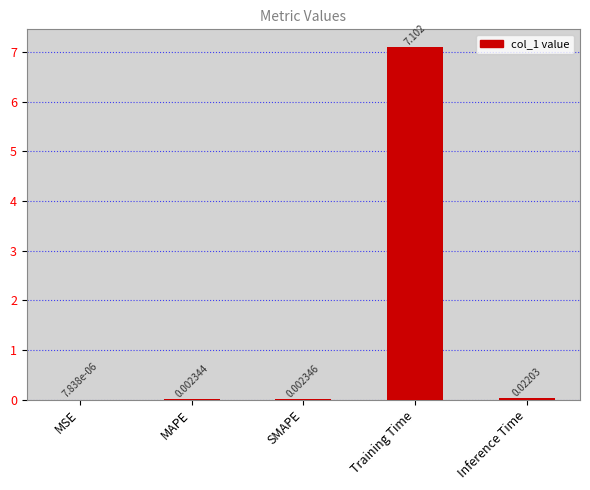

Which category has the highest value across all series?

Training Time